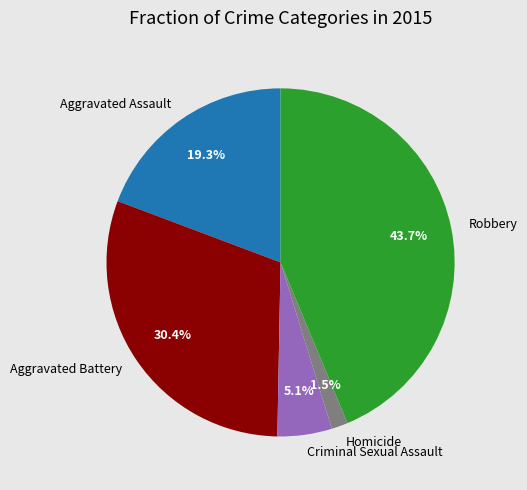

What percentage is the Criminal Sexual Assault slice, to the nearest percent?

5%